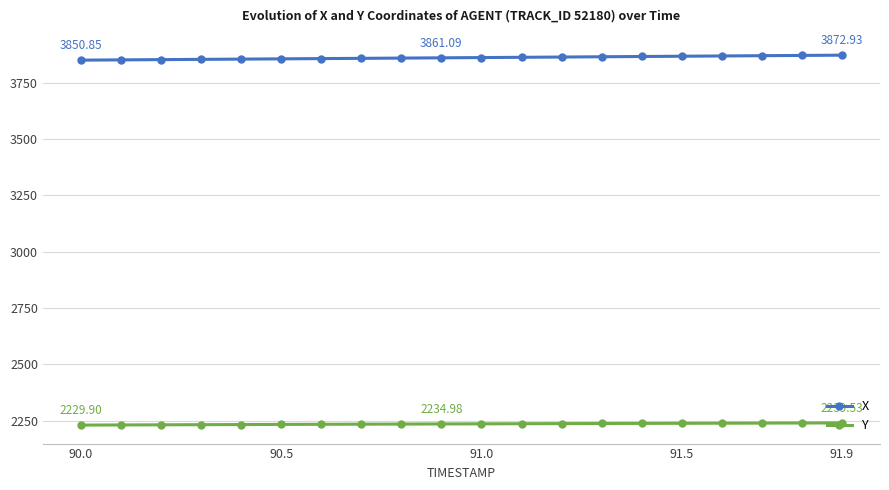

Which series has the largest total across all categories?

X